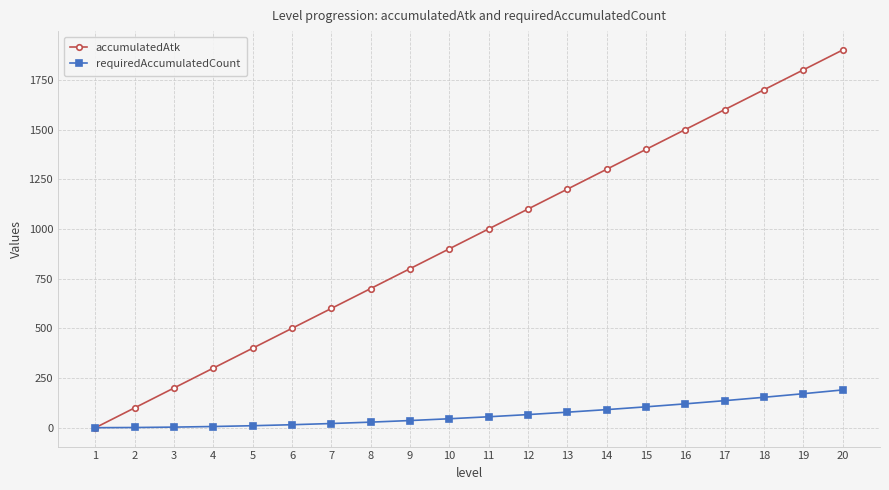

What is the difference between the accumulatedAtk values at 9 and 5?

400